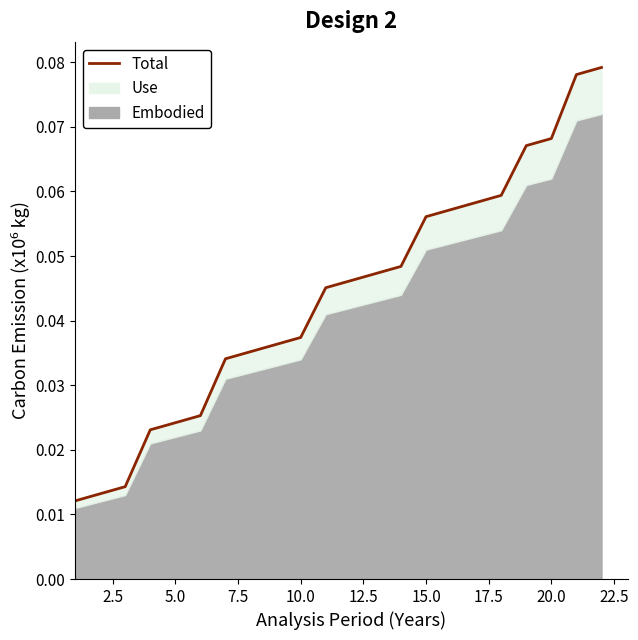

What is the difference between the maximum and minimum values?

0.1